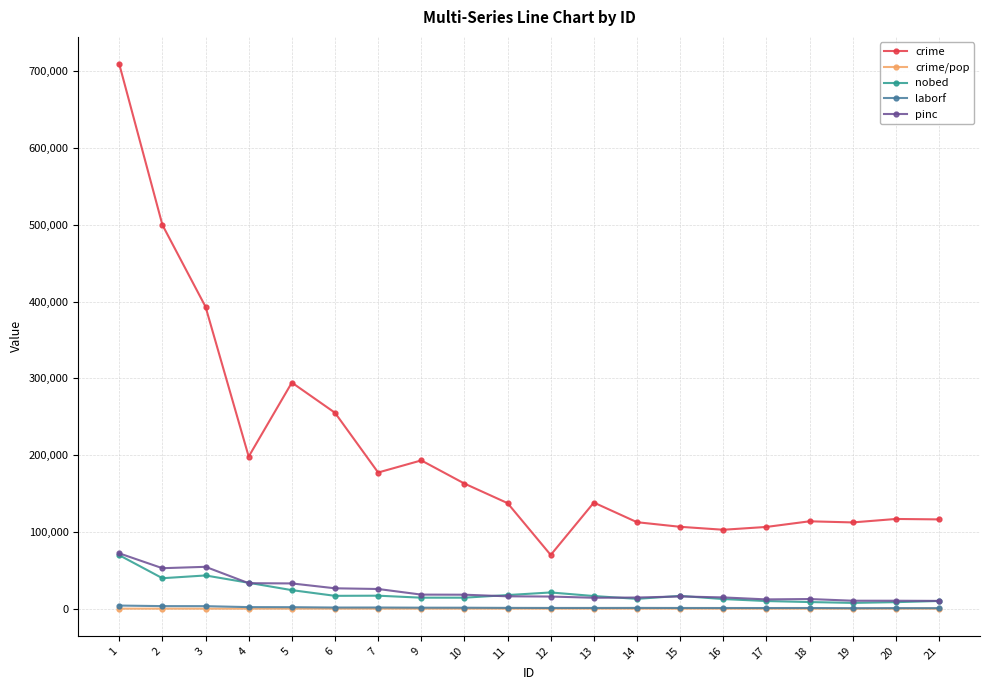

Between 6 and 13, which series saw the biggest shift?

crime